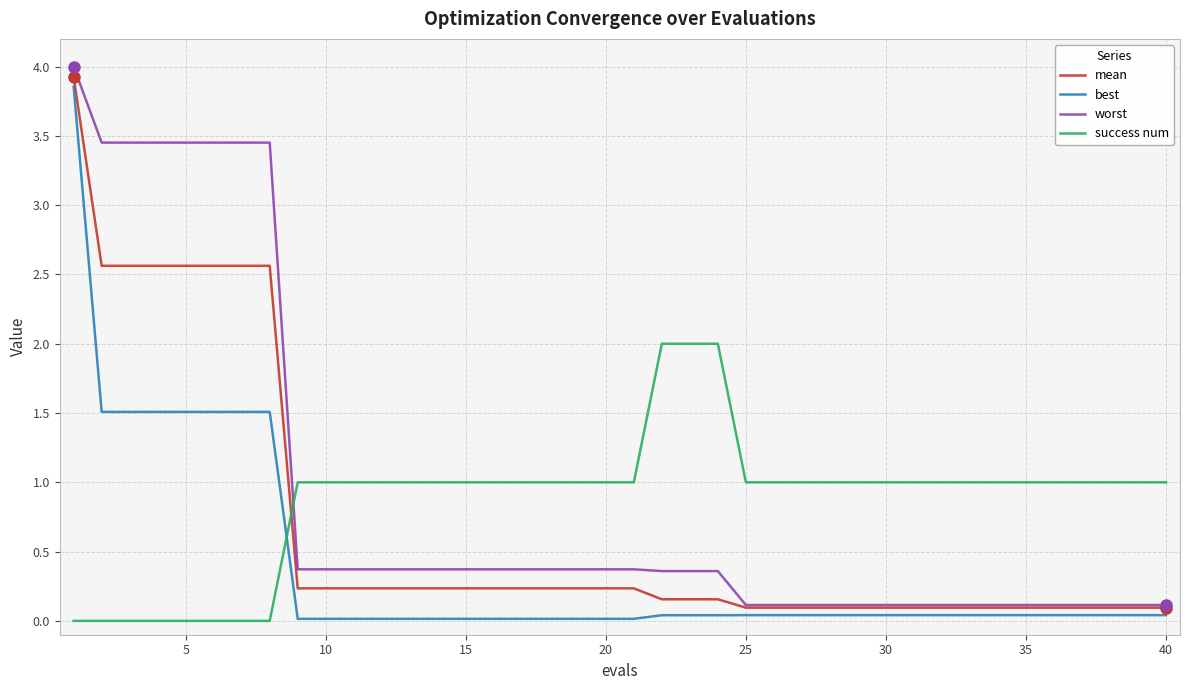

How many series are shown in this chart?

4